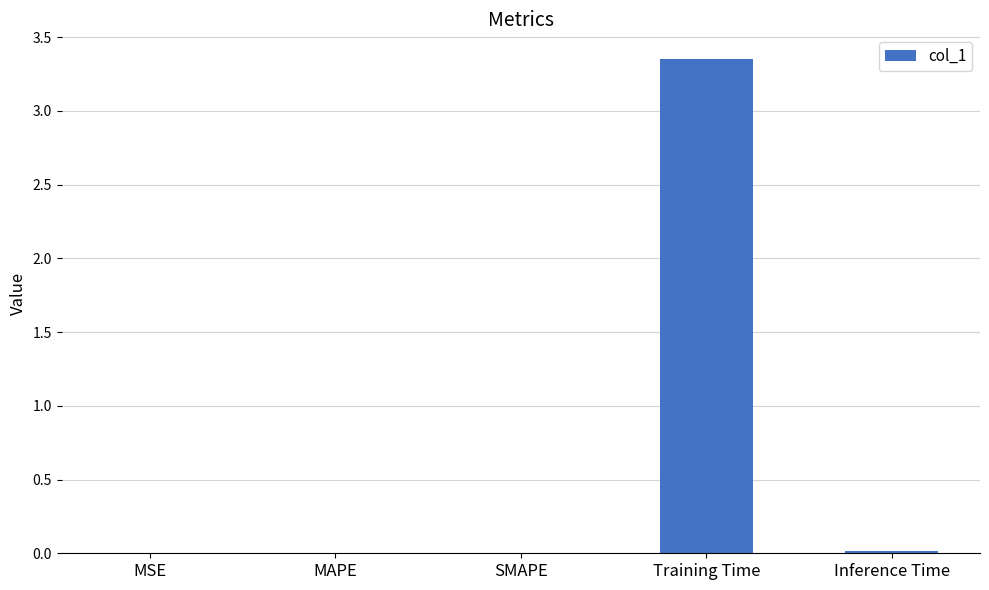

Between Inference Time and Training Time, which is larger?

Training Time